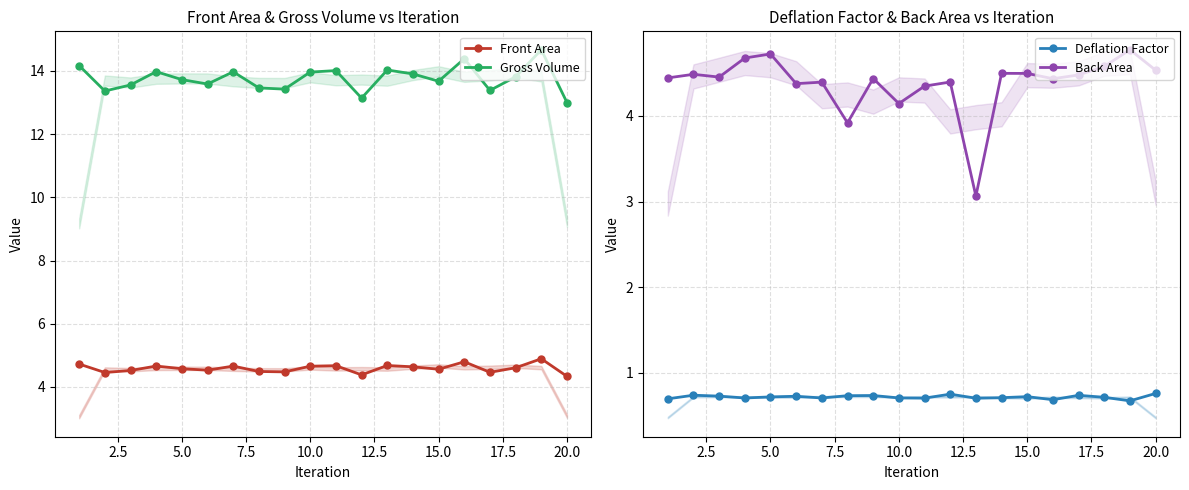

True or false: Gross Volume and Back Area intersect in this chart.

False